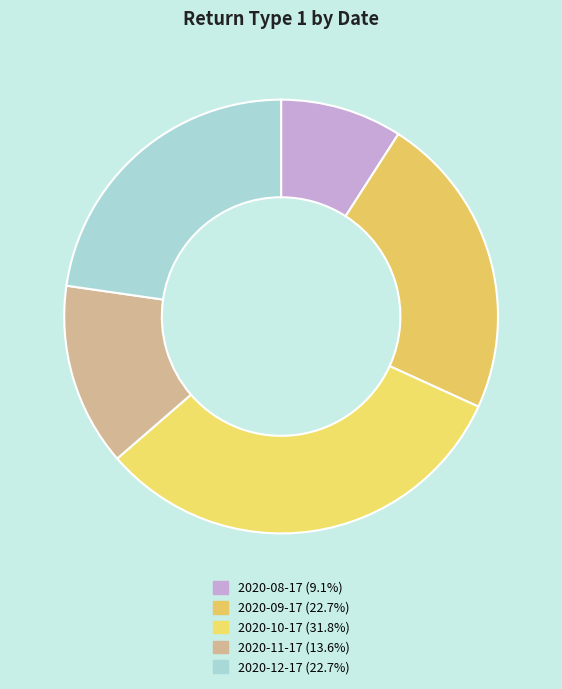

Which slice is the smallest?

2020-08-17